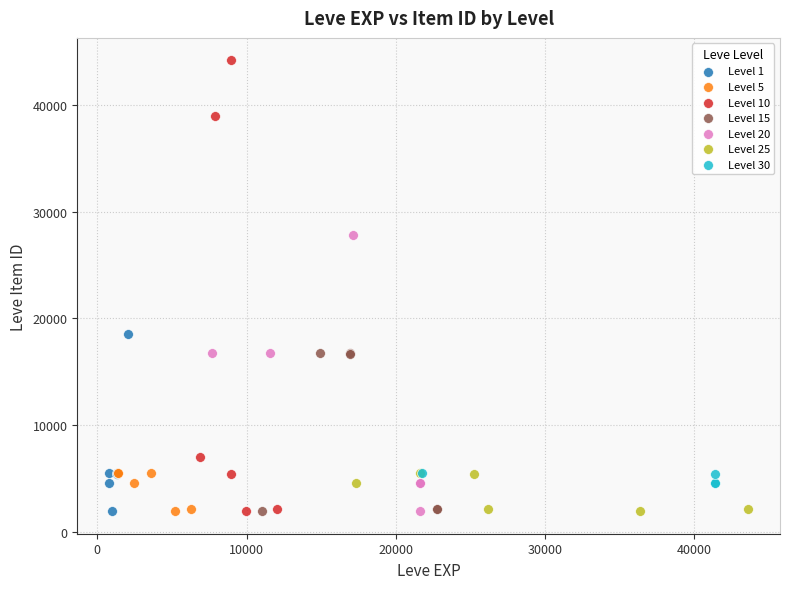

Which series contains the highest Y value?

Level 10